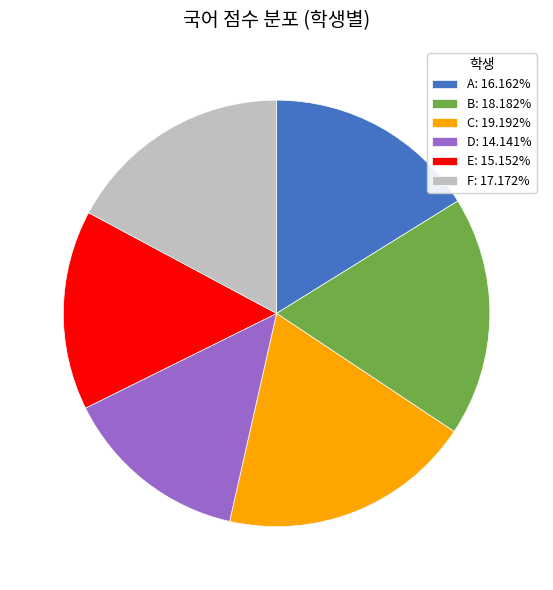

Approximately how many times larger is the value at C: 19.192% compared to E: 15.152%?

1.3